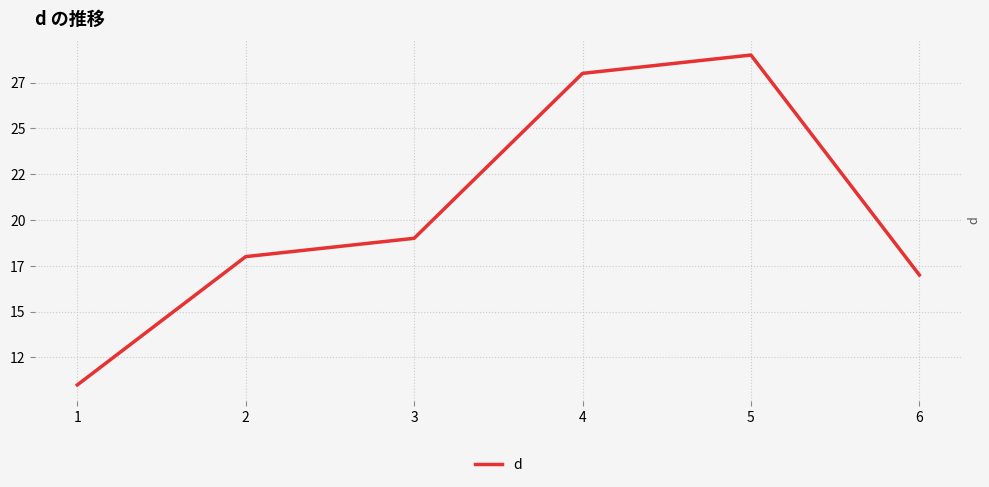

The chart shows a value of 42 at 4. True or false?

False